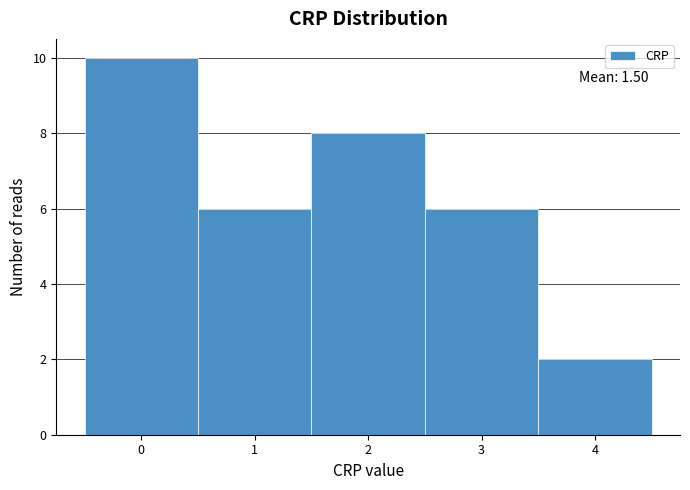

Which range on the x-axis has the tallest bar?

-0.5 to 0.5